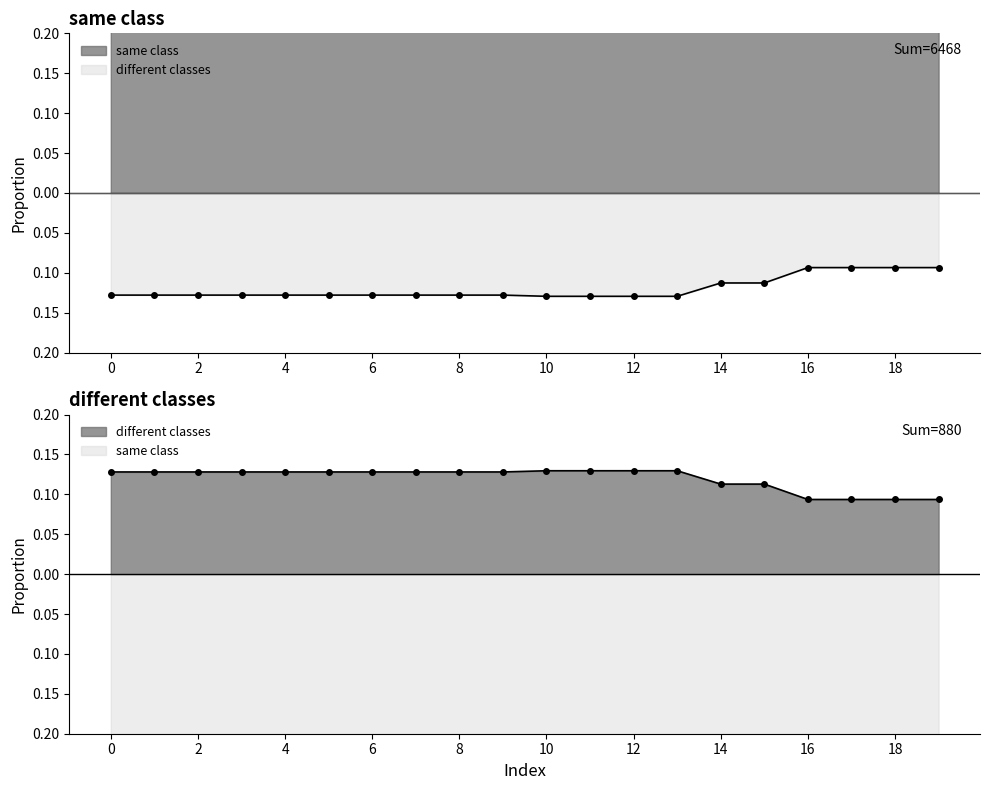

How many lines are shown in the chart?

1